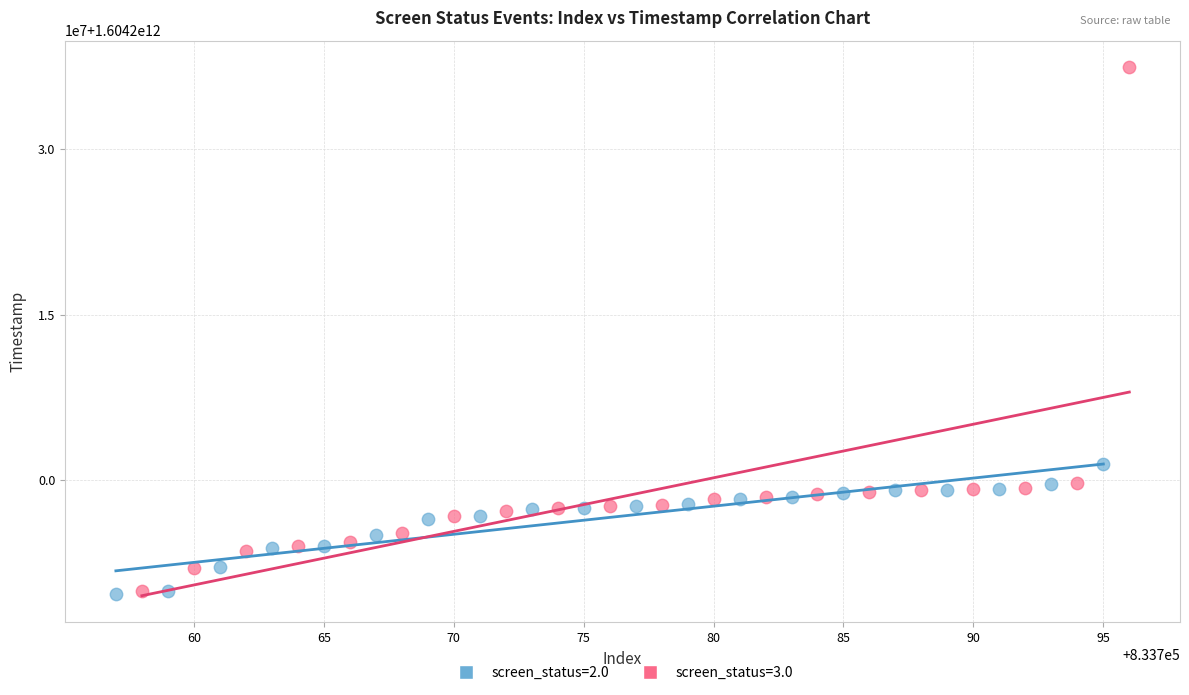

Which series reaches the maximum Y coordinate?

screen_status=3.0